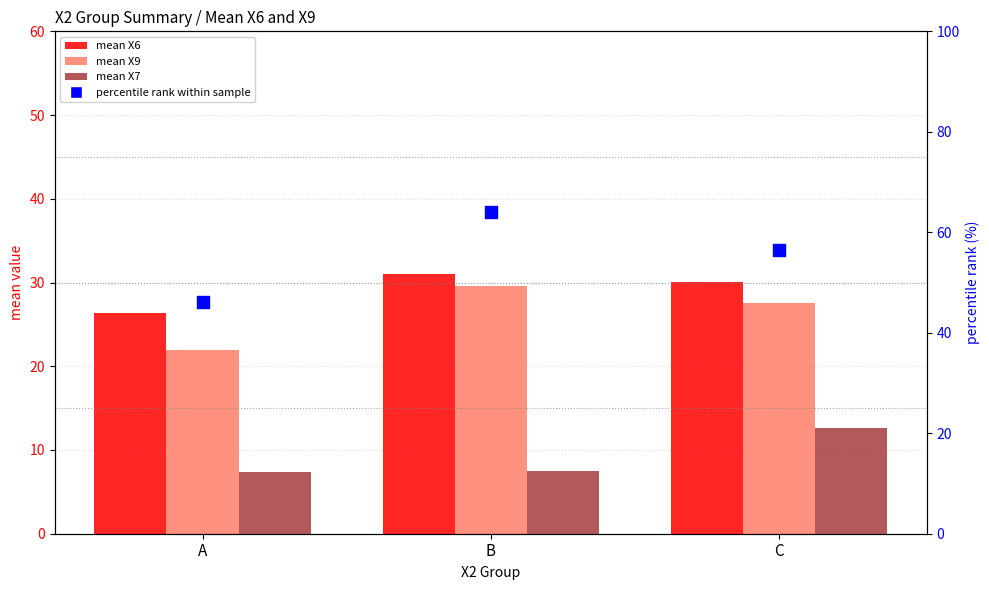

What are all the series names shown in the legend?

mean X6, mean X9, mean X7, percentile rank within sample